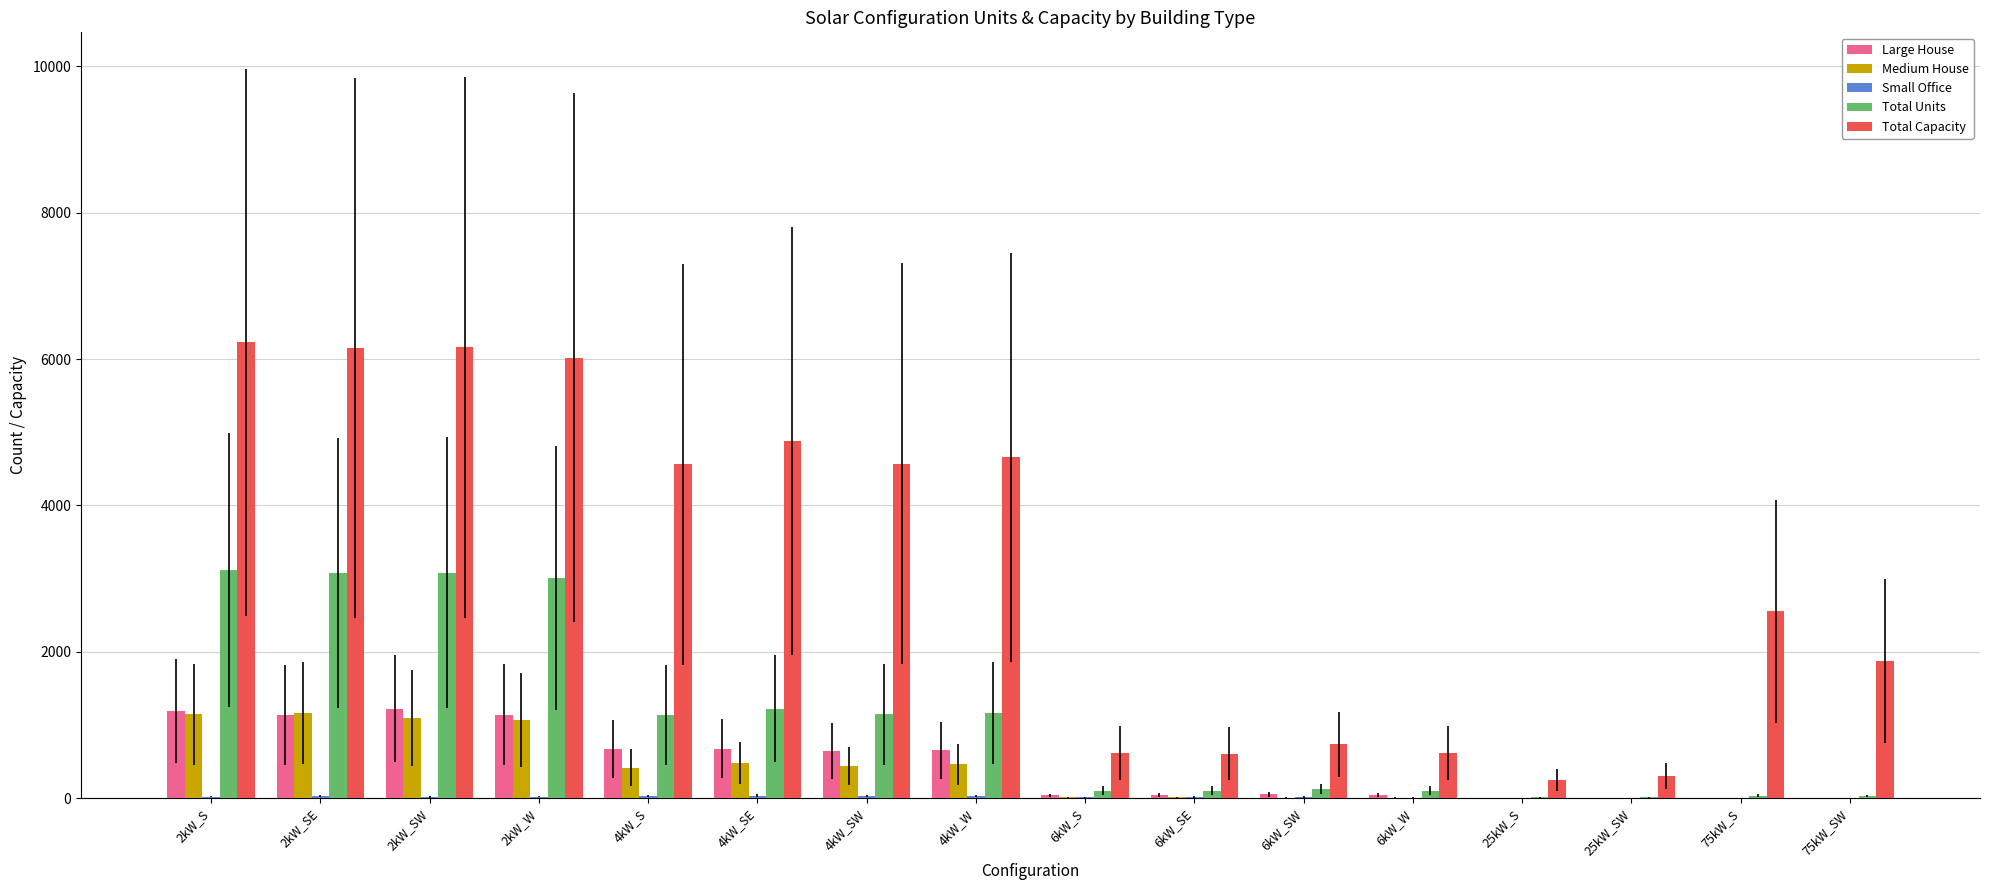

Is it true that Medium House equals 465 at 2kW_SW?

False